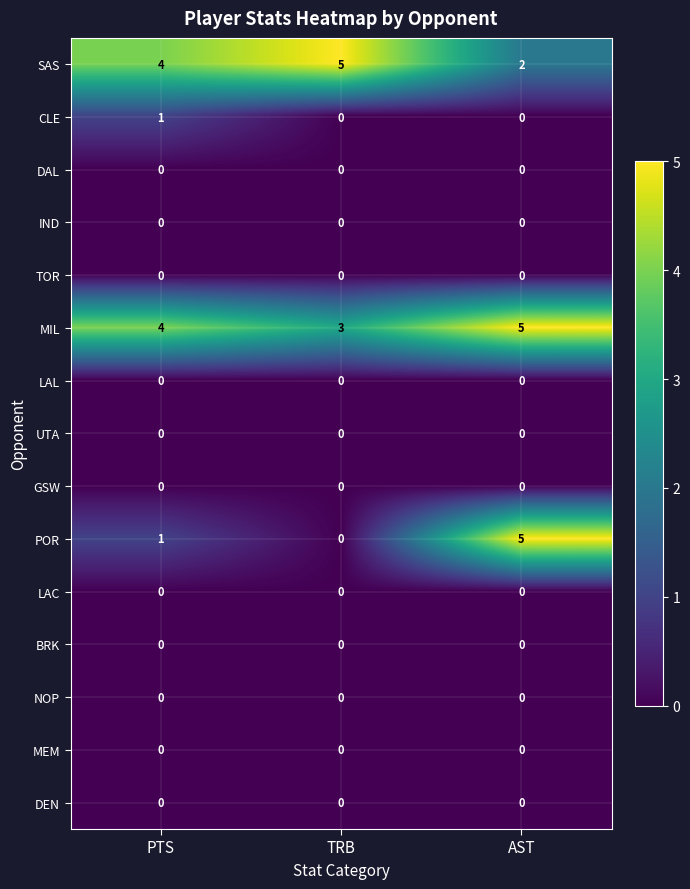

List the labels in order of MIL value, largest first.

AST, PTS, TRB